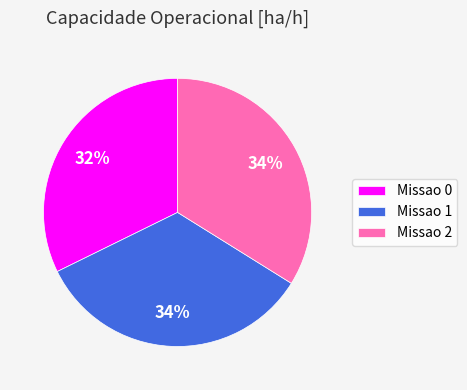

Does Missao 2 account for over 50% of the chart?

No